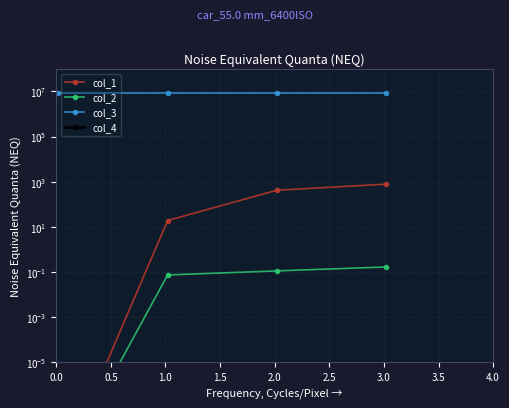

List the series in order of their peak value, lowest first.

col_4, col_2, col_1, col_3